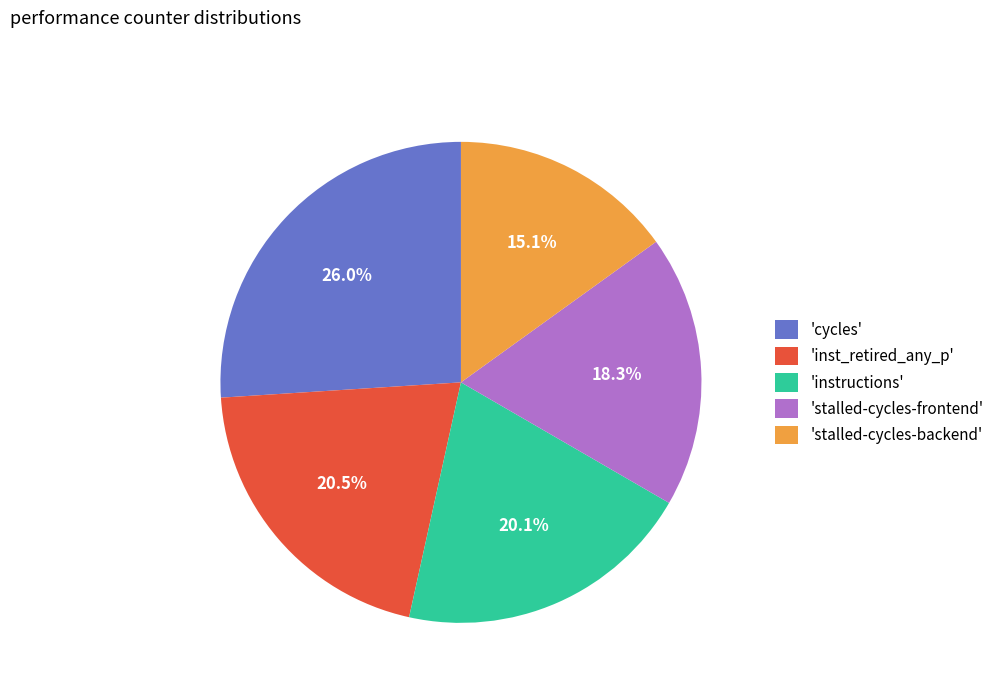

How many slices are in this pie chart?

5